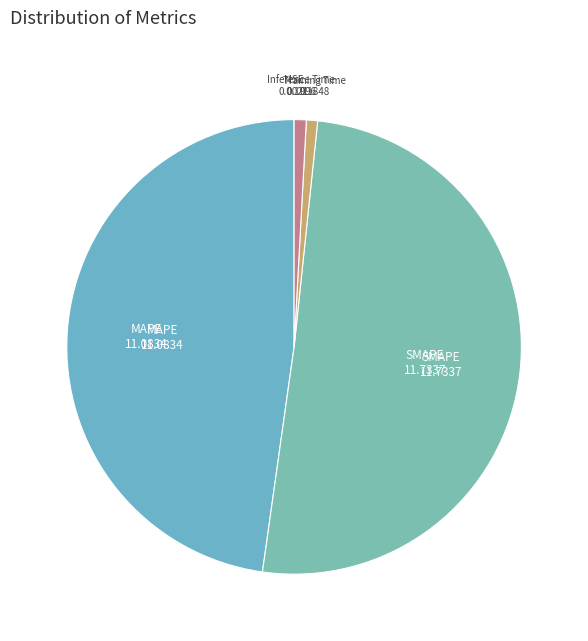

What is the largest slice in the pie chart?

SMAPE